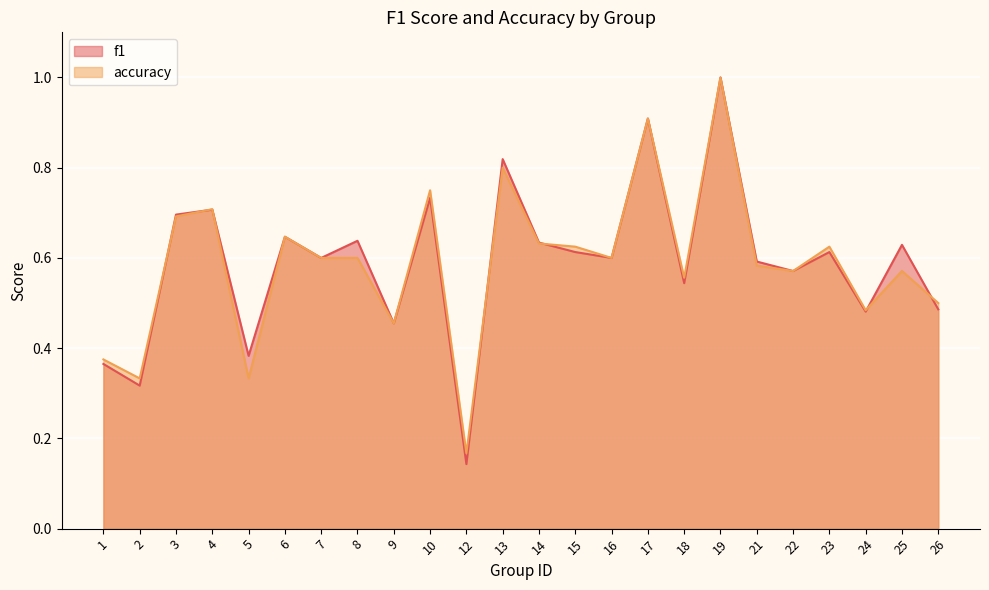

How many lines are shown in the chart?

2